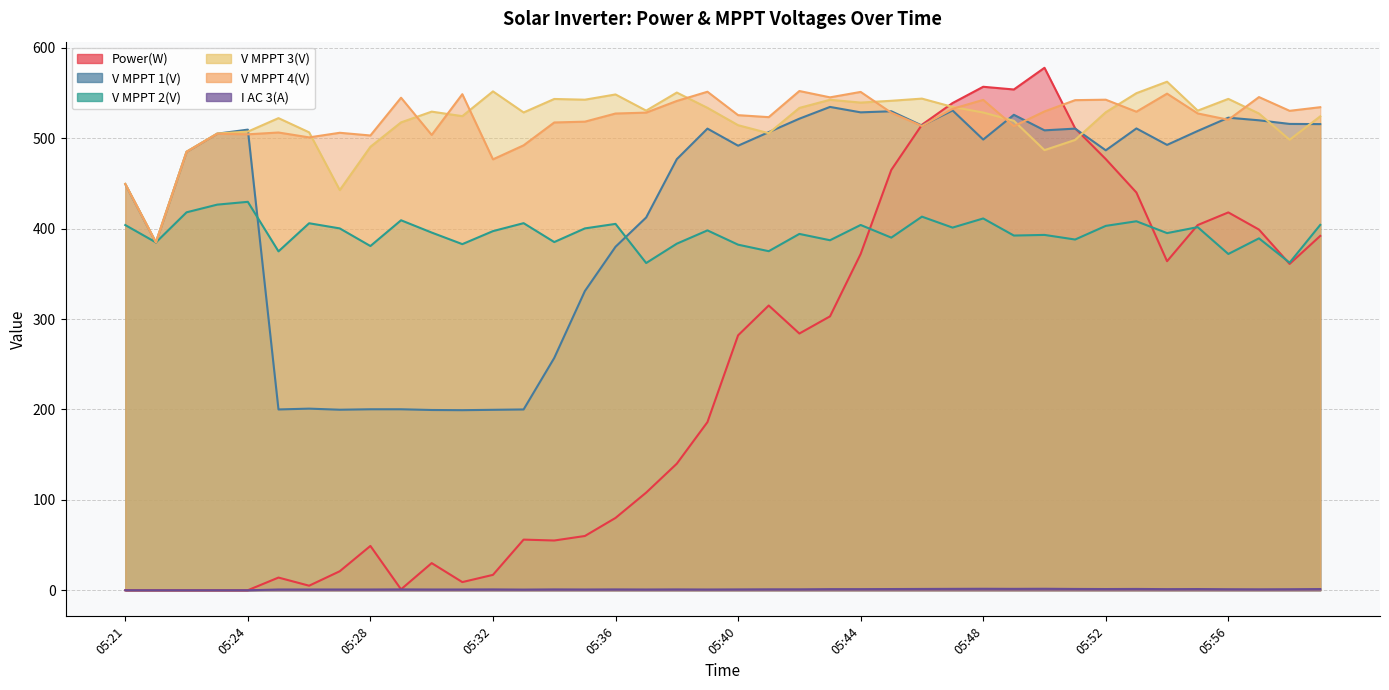

List the labels in order of Power(W) value, largest first.

05:50, 05:48, 05:49, 05:47, 05:46, 05:51, 05:52, 05:45, 05:53, 05:56, 05:55, 05:57, 05:59, 05:44, 05:54, 05:58, 05:41, 05:43, 05:42, 05:40, 05:39, 05:38, 05:37, 05:36, 05:35, 05:33, 05:34, 05:28, 05:30, 05:27, 05:32, 05:25, 05:31, 05:26, 05:29, 05:21, 05:21, 05:22, 05:23, 05:24